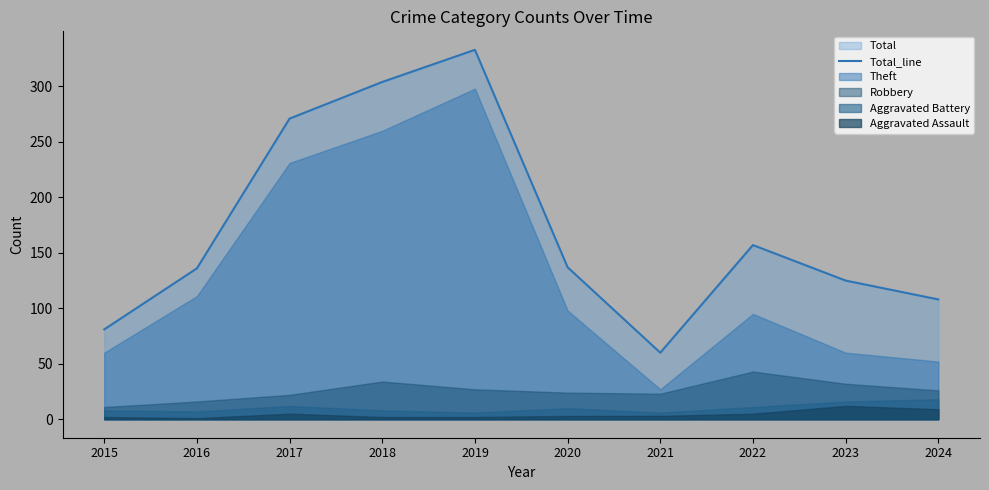

The chart shows a value of 304 at 2018. True or false?

True